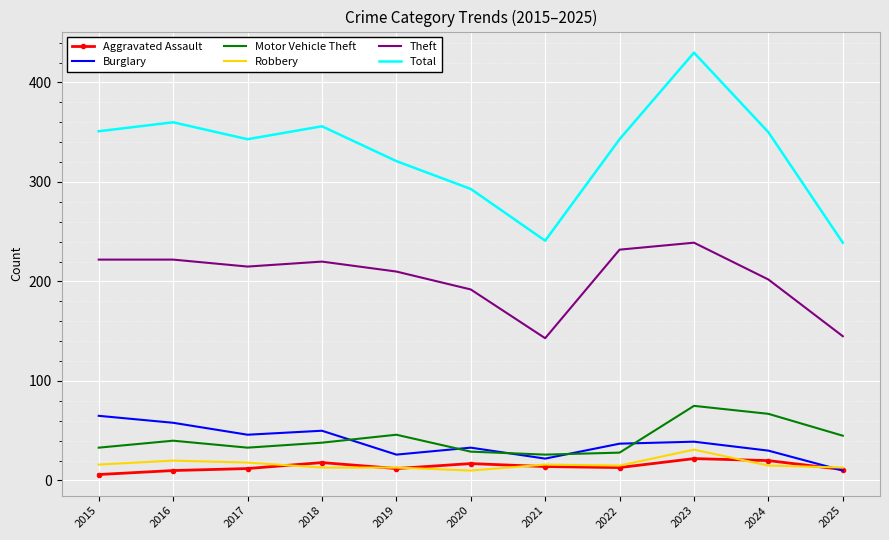

Which series has the widest spread of values?

Total